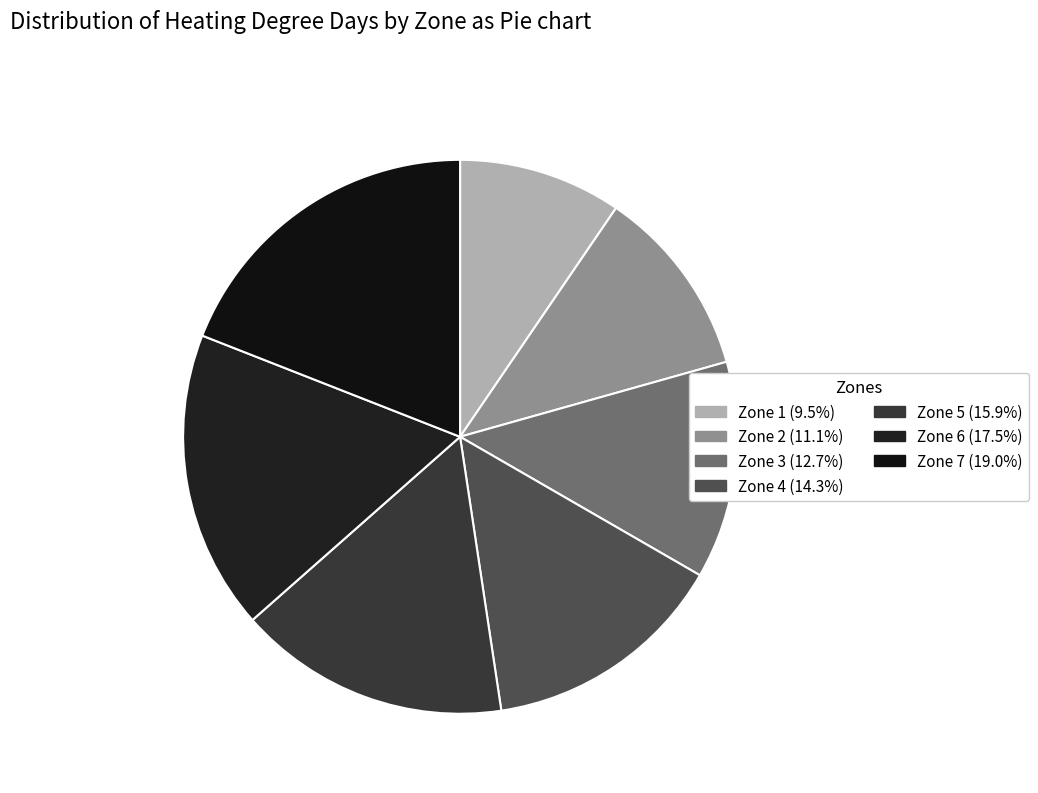

Does Zone 7 represent more than half of the total?

No